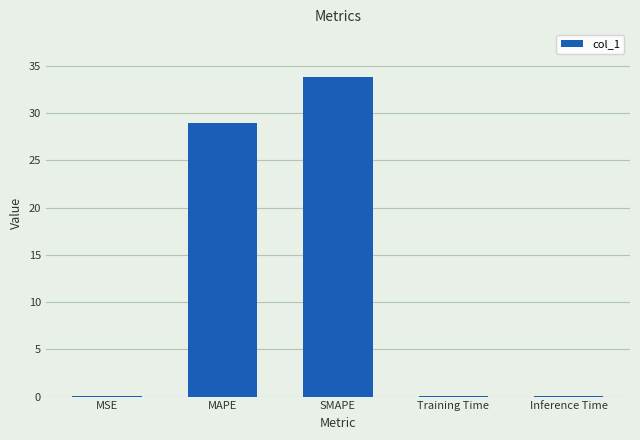

At which label is the value closest to 16?

MAPE